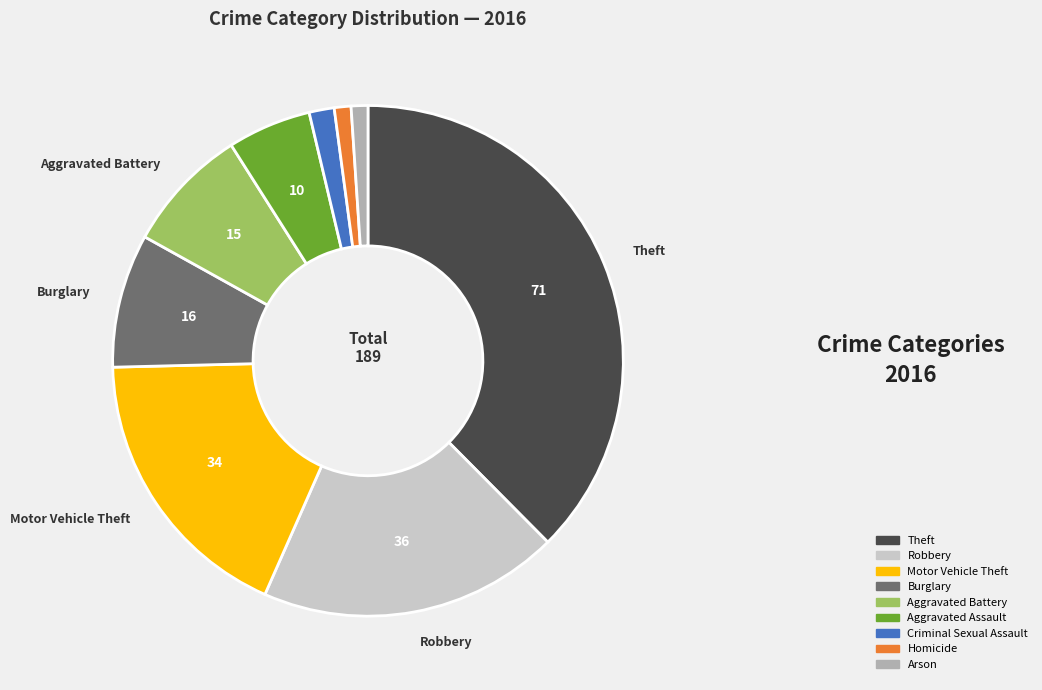

What is the largest slice in the pie chart?

Theft